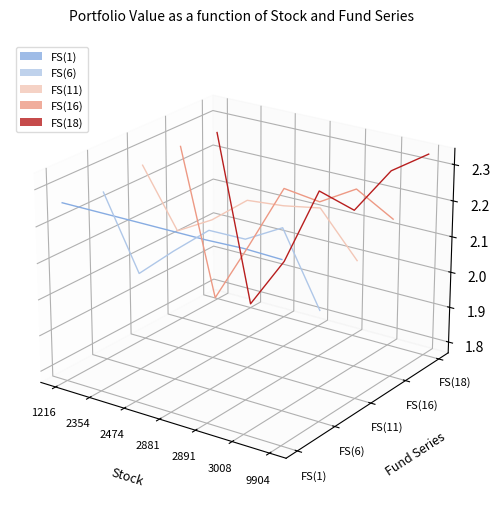

Between which two adjacent categories do FS(18) and FS(16) first intersect?

1216 and 2354